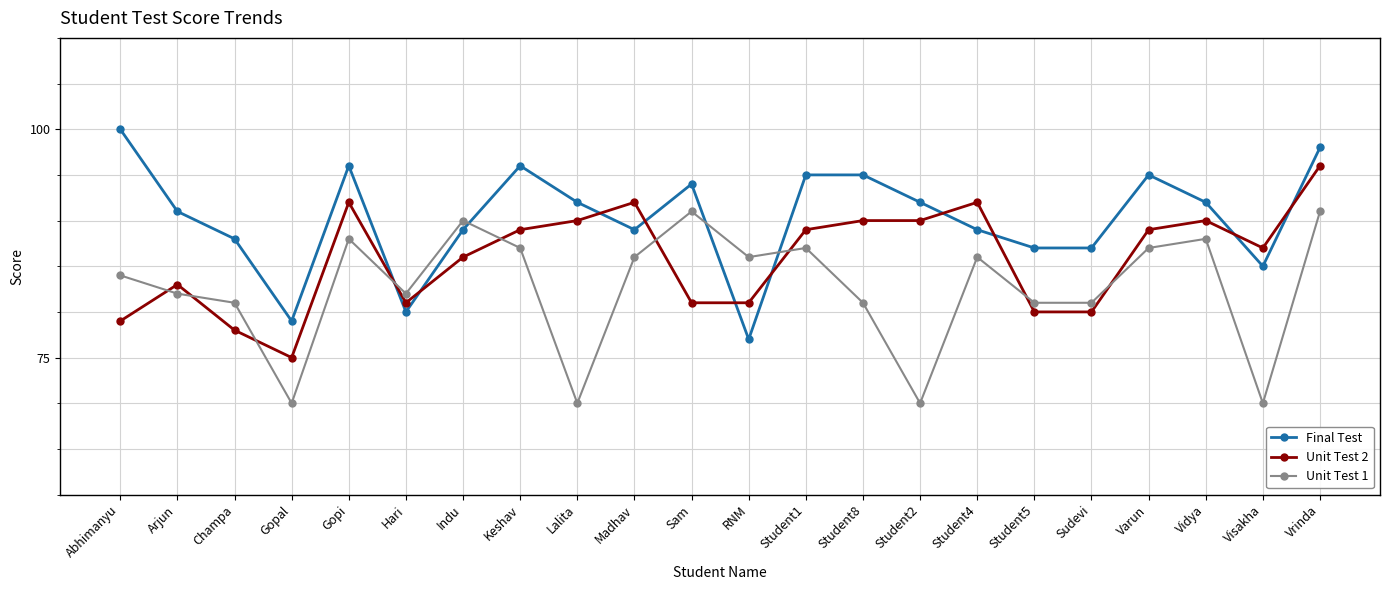

Is this an area chart (filled region under the line)?

No